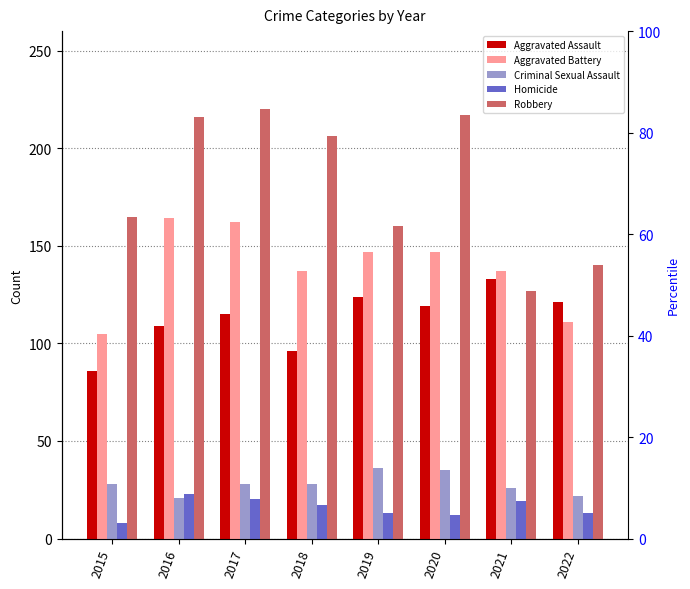

What is the difference between the Robbery values at 2018 and 2019?

46